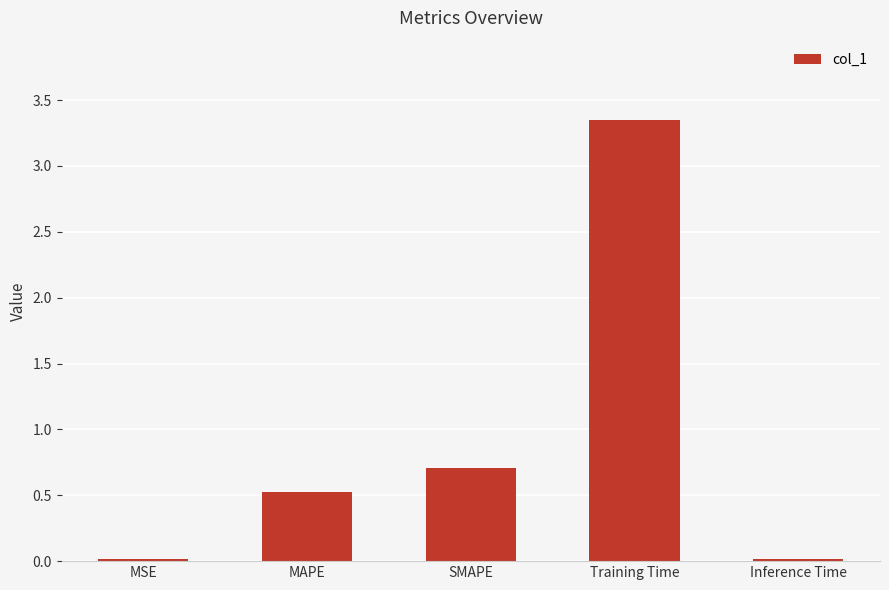

Where is the data nearest to the value 1?

SMAPE